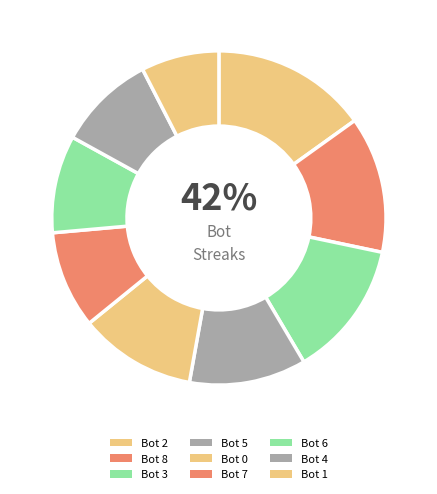

How many segments does this pie chart have?

9